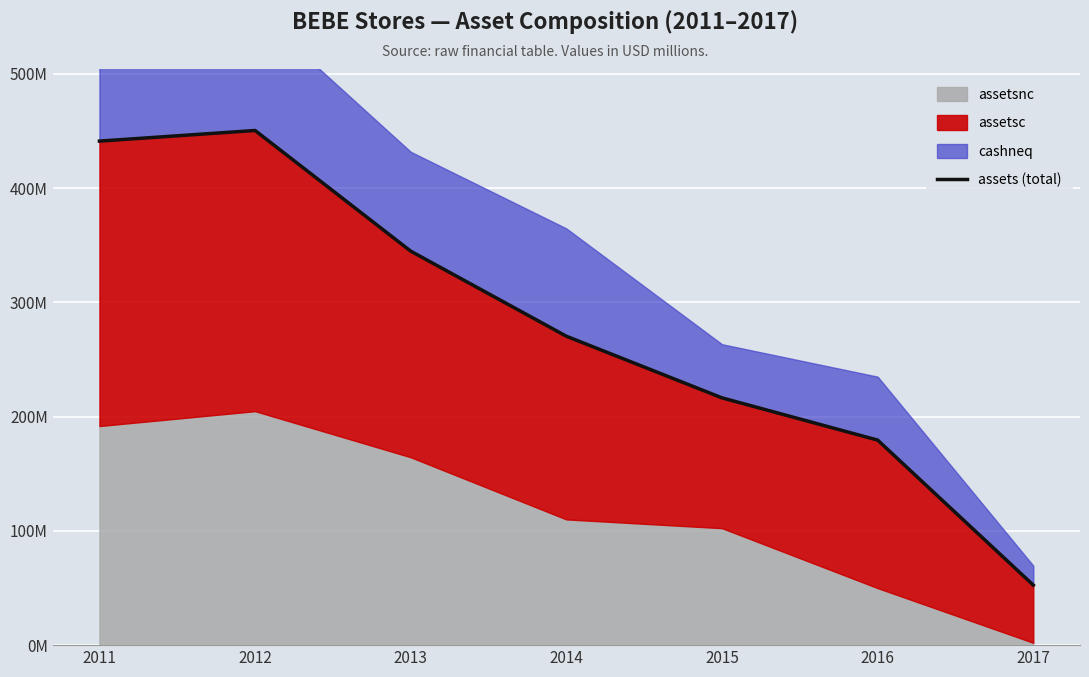

True or false: there are more than 2 points higher than both neighbors.

False